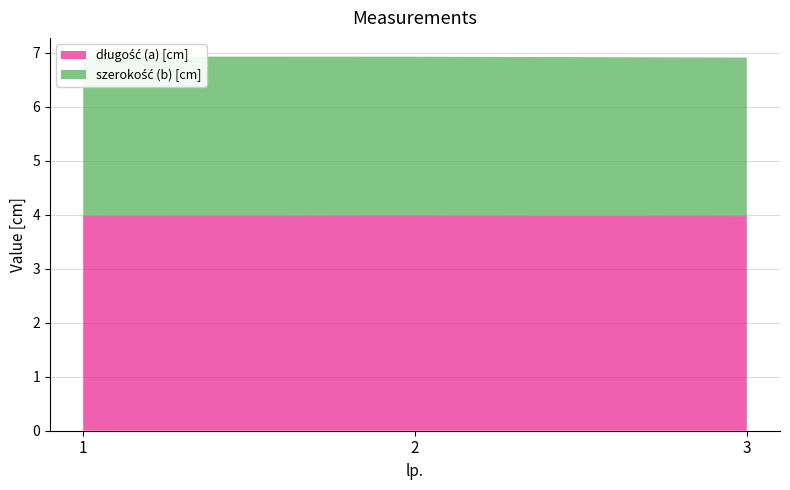

Reading left to right, extract all data points from this chart.

długość (a) [cm]: 4.0	4.0	4.0
szerokość (b) [cm]: 2.9	2.9	2.9